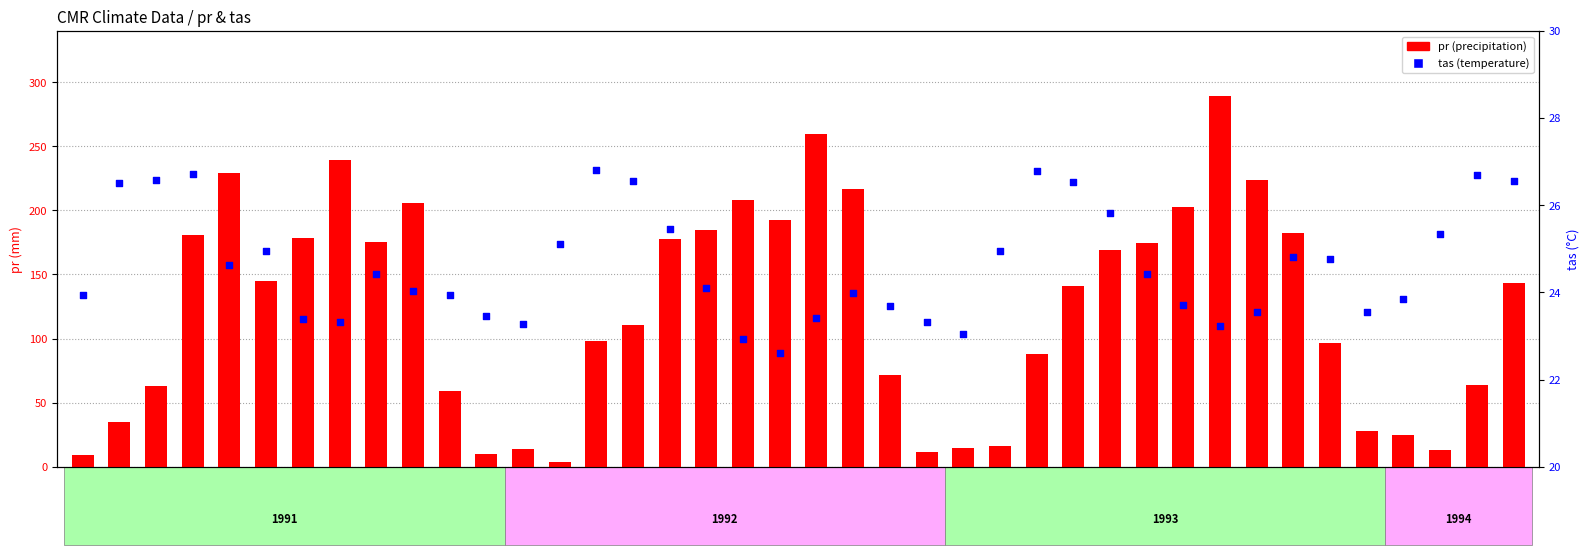

At which category is the sum across all series the highest?

1993-8